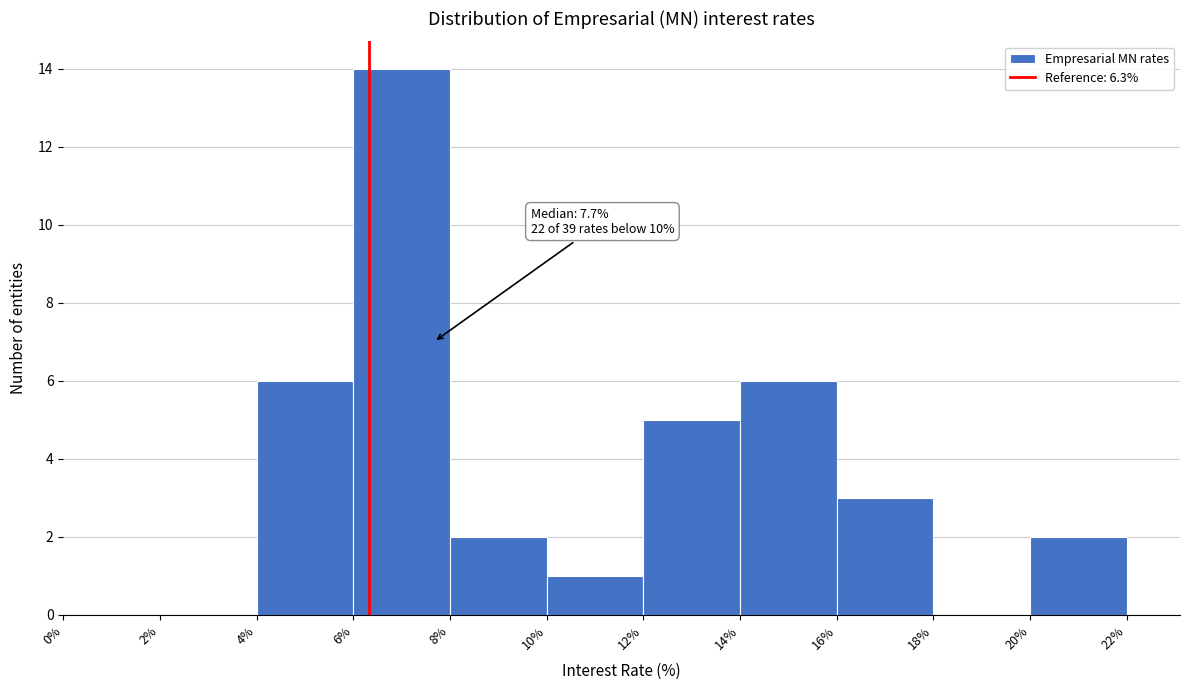

Over which range of the x-axis is the bar tallest?

6% to 8%